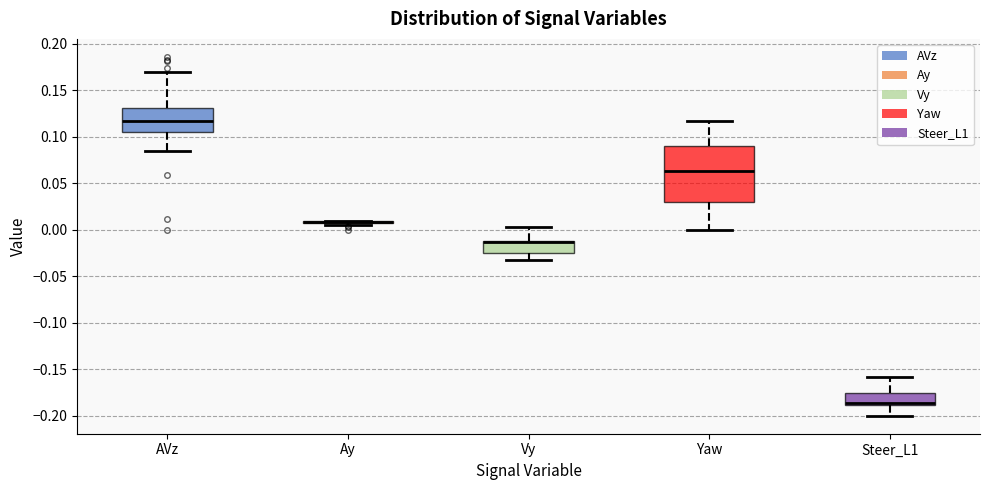

Which box is the tallest, from its lower edge to its upper edge?

Yaw